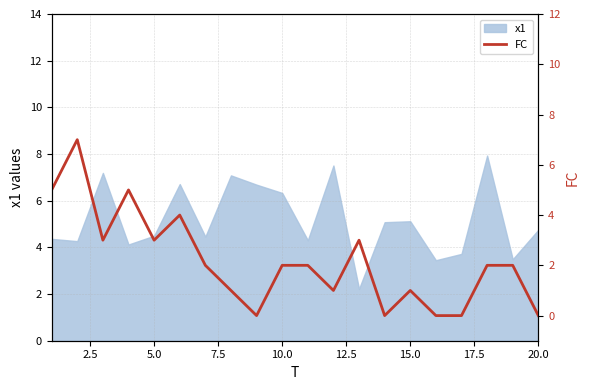

What is the maximum value for x1?

7.9